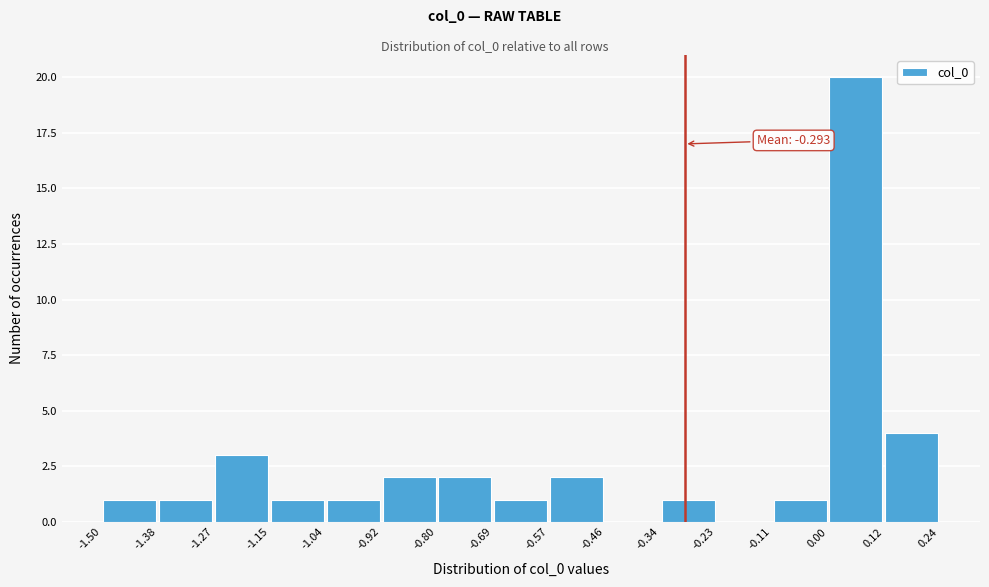

Which range on the x-axis has the tallest bar?

0.00 to 0.12